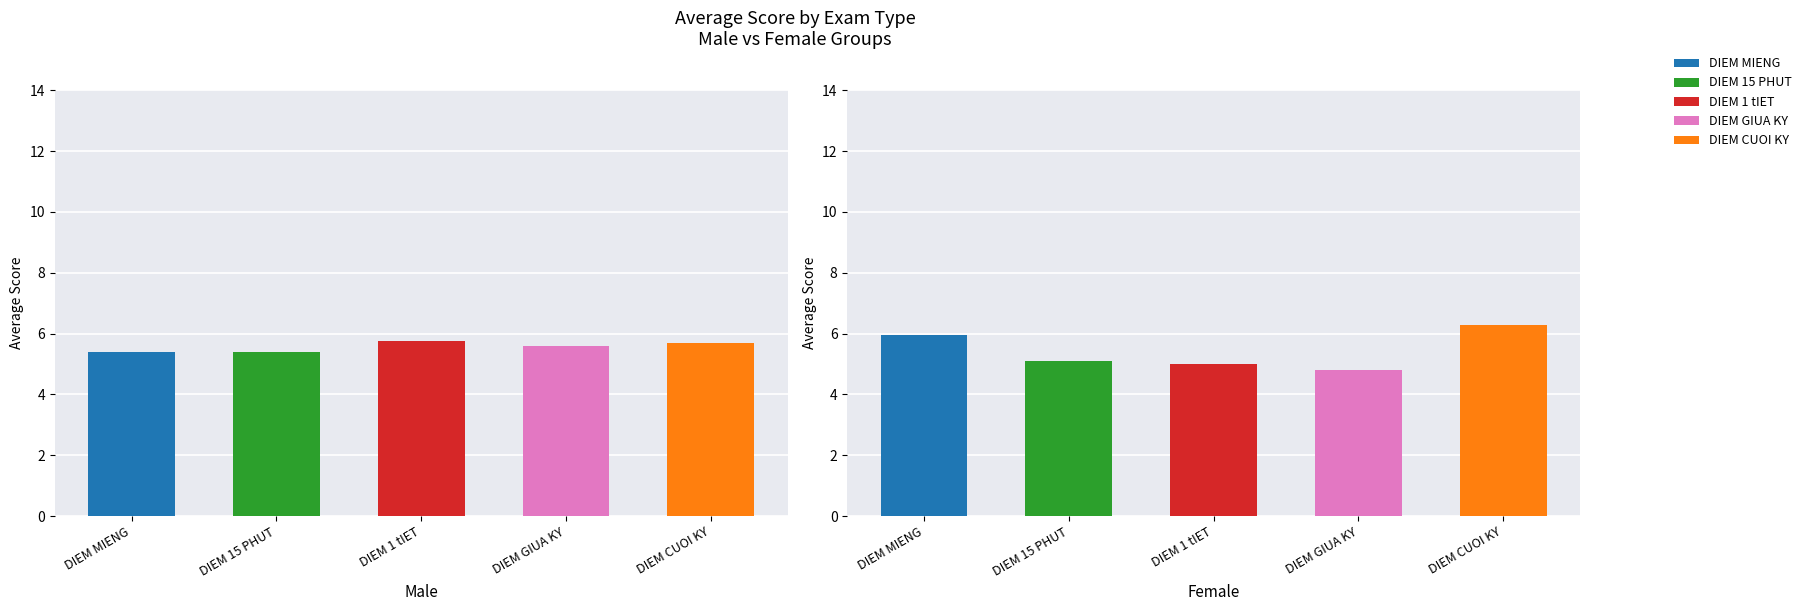

Are the bars grouped side by side (vs. stacked)?

Yes